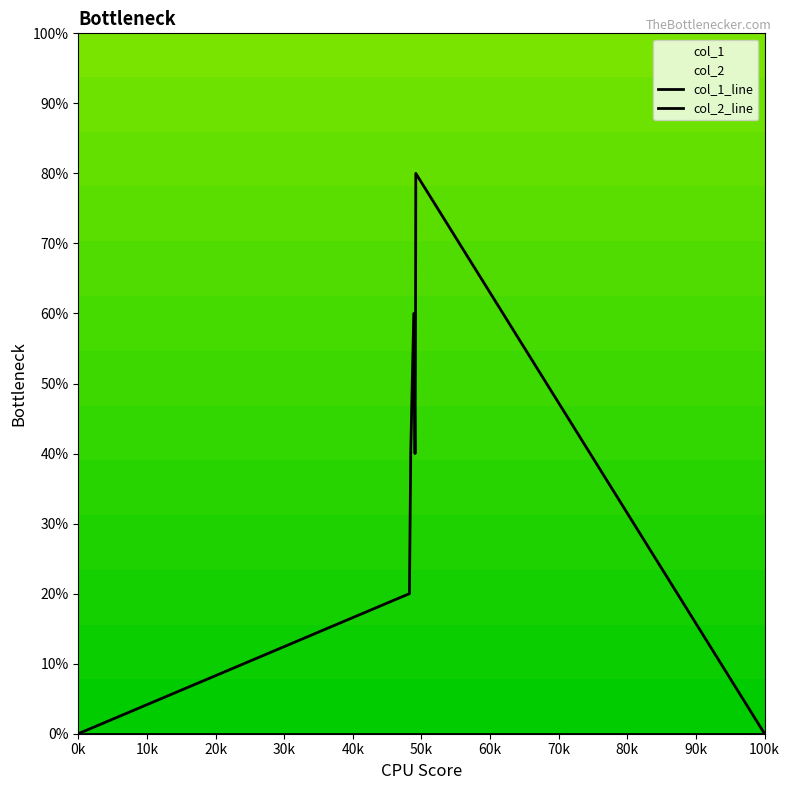

What is the label of the 3rd point from the left?

20k